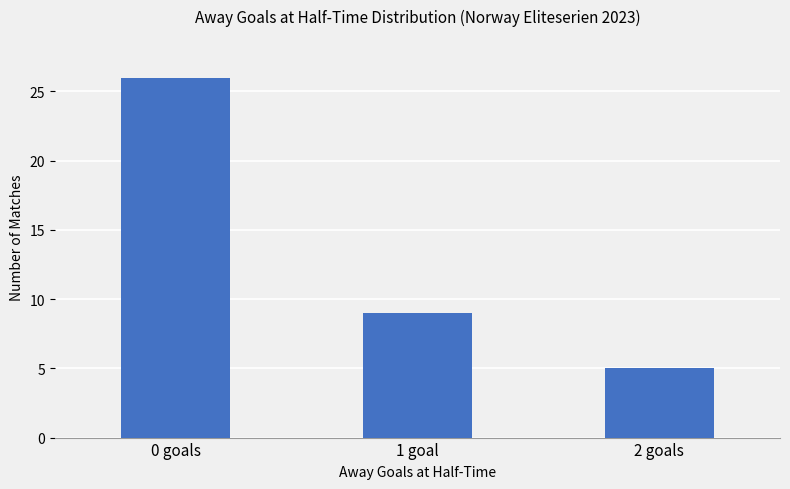

What is the value of the 3rd bar from the left?

5